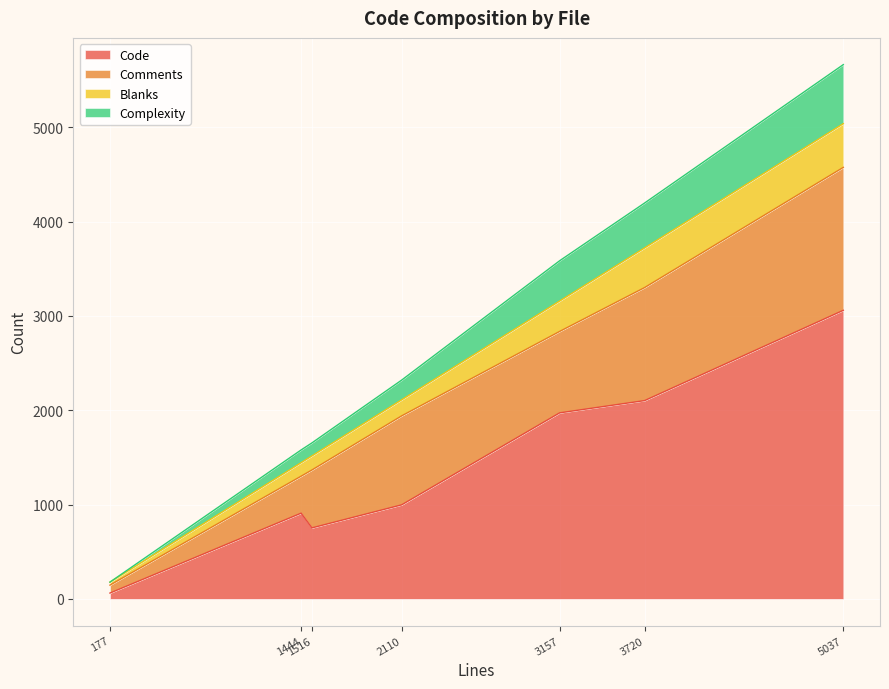

Count the number of categories in the chart.

7